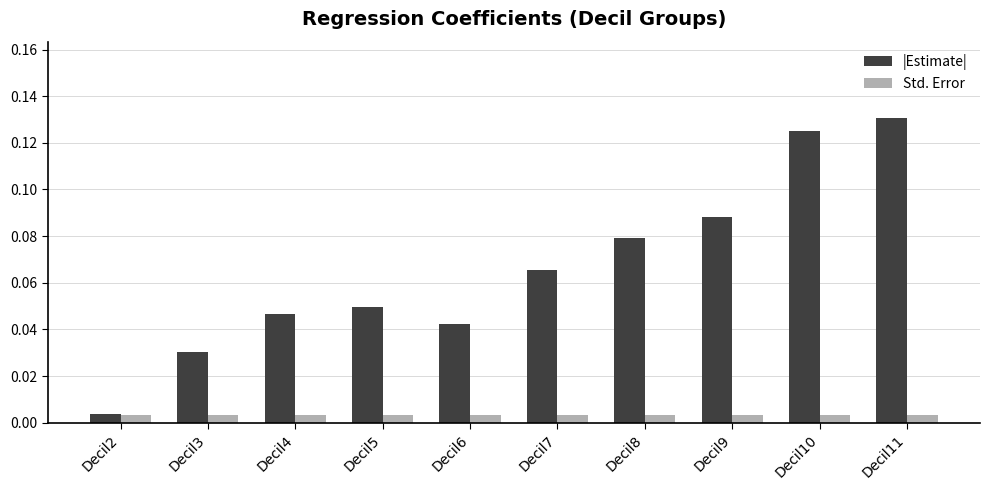

List the series in order of their peak value, highest first.

|Estimate|, Std. Error